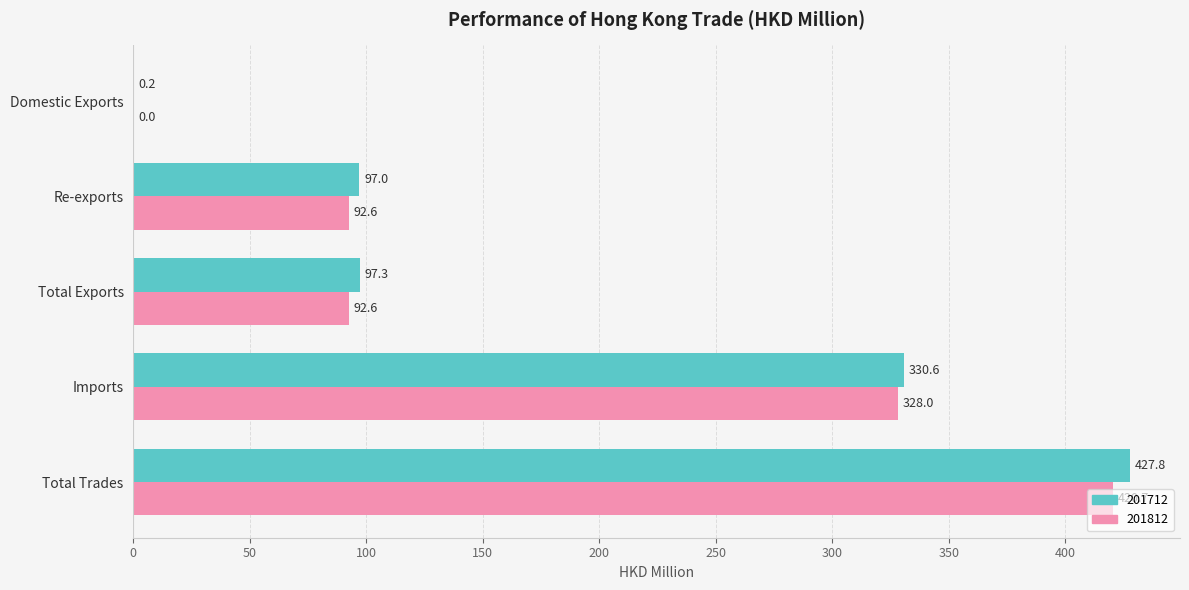

Is it true that 201712 equals 97.0 at Re-exports?

True